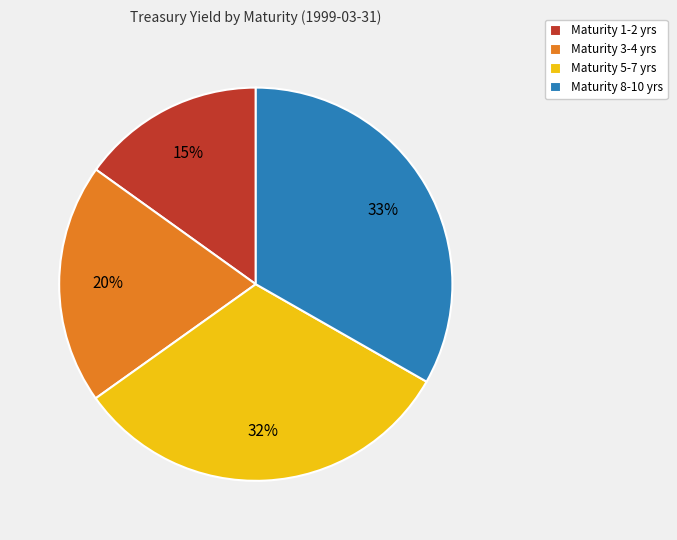

Between Maturity 3-4 yrs and Maturity 8-10 yrs, which is larger?

Maturity 8-10 yrs